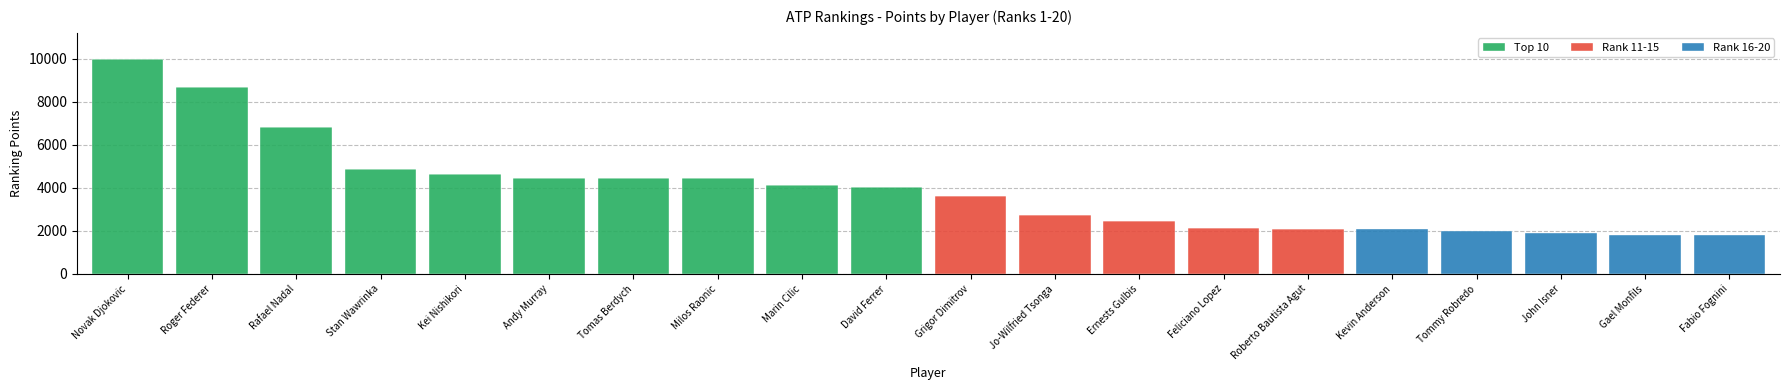

The Top 10 series shows 0 at John Isner. True or false?

True